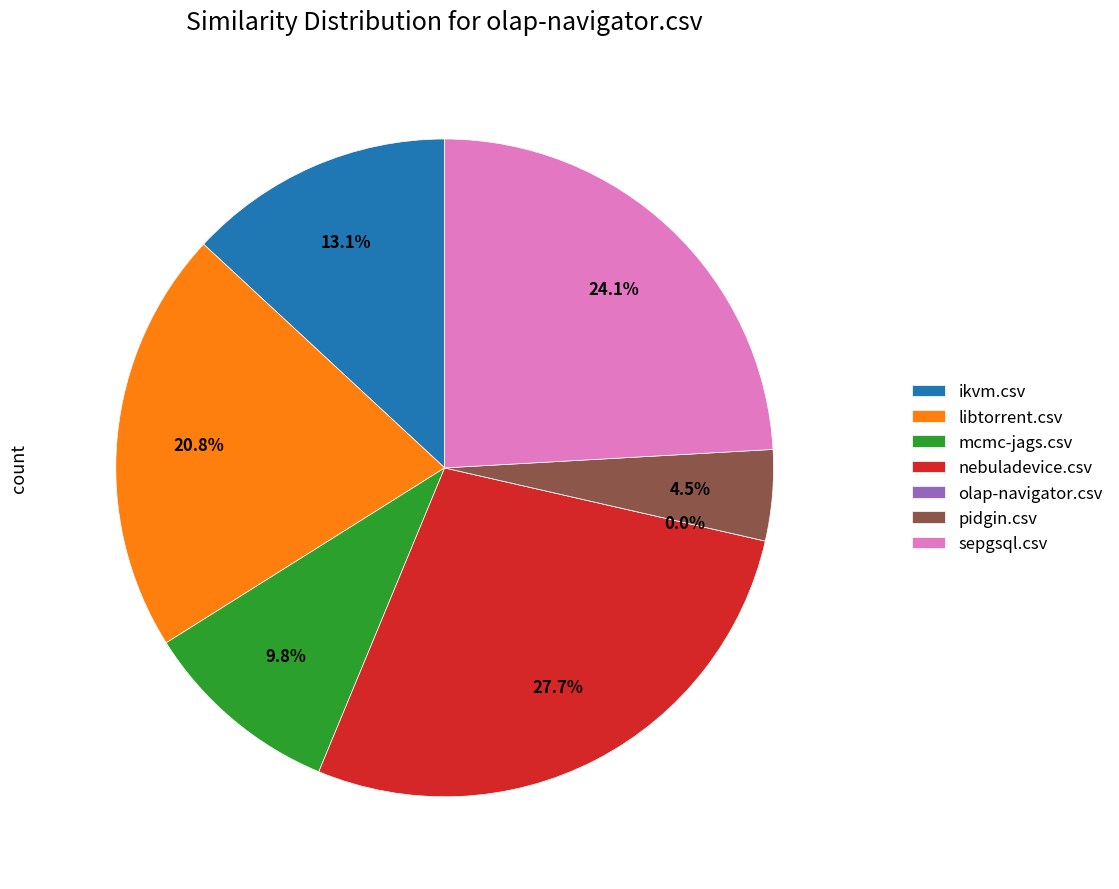

Is it true that olap-navigator.csv is 0% of the pie?

True